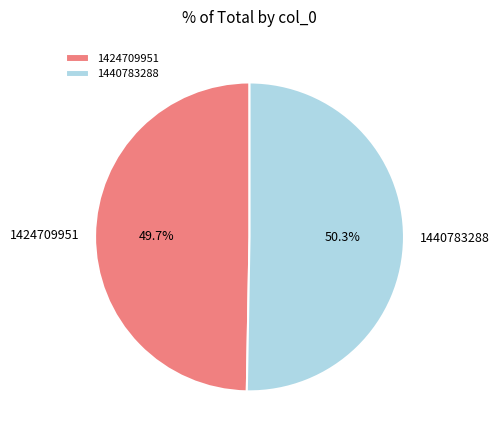

How many segments does this pie chart have?

2